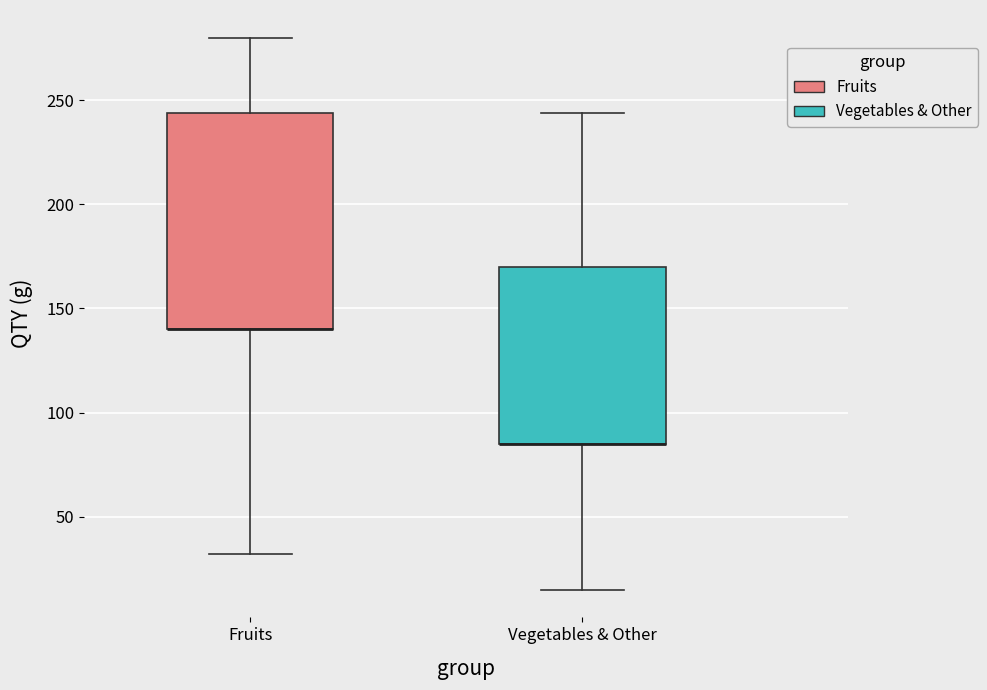

Reading left to right, read every box against the y-axis: the position of its median line, the range the box covers, and the ends of its whiskers. The values are not printed on the chart, so give them approximately, as read against the axis.

Fruits: median 140 (drawn on the box's lower edge), box 140 to 245, whiskers 30 to 280
Vegetables & Other: median 85 (drawn on the box's lower edge), box 85 to 170, whiskers 15 to 245